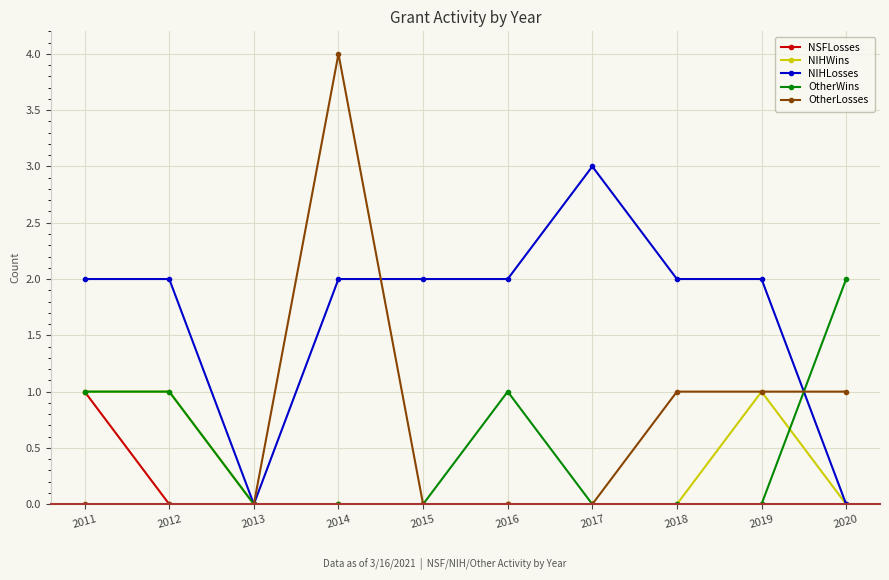

How many series are shown in this chart?

5